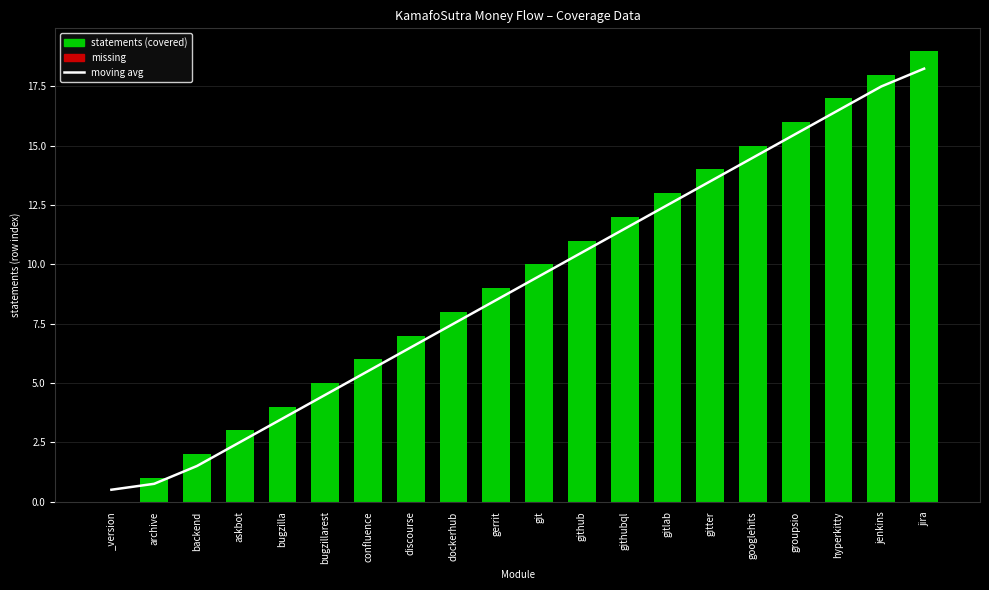

What are all the series names shown in the legend?

moving avg, statements